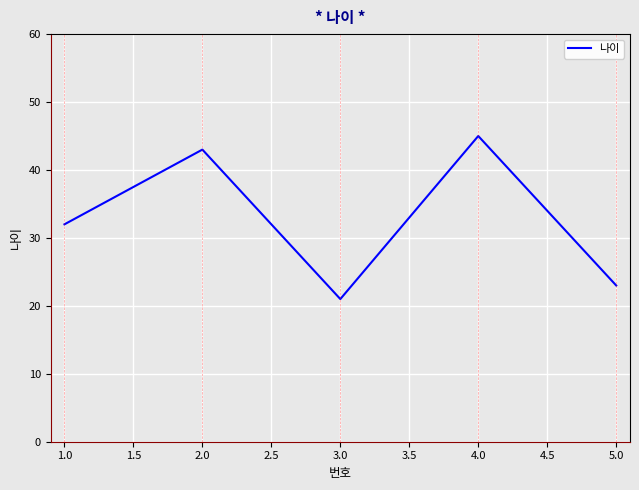

List the labels in order of value, smallest first.

3.0, 5.0, 1.0, 2.0, 4.0